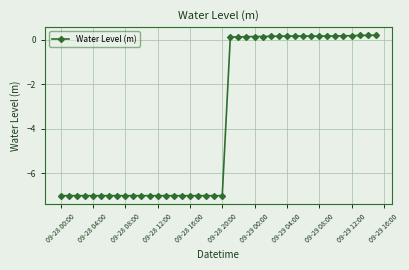

What is the average value?

-3.6